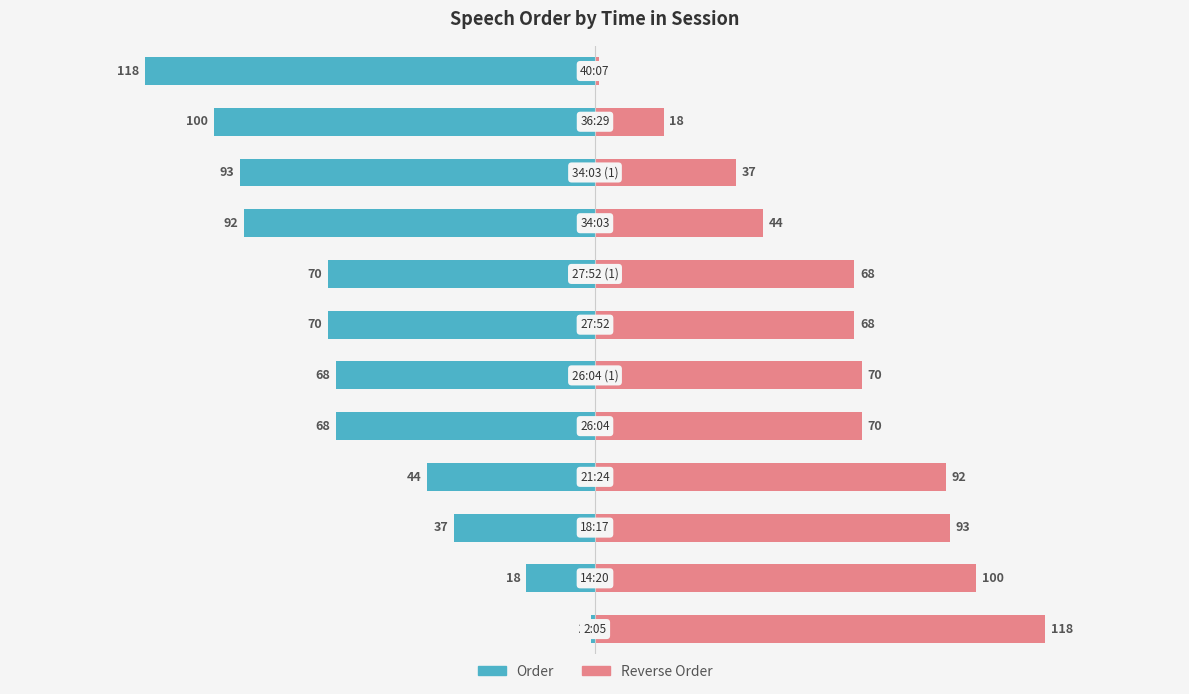

Count the number of categories in the chart.

12